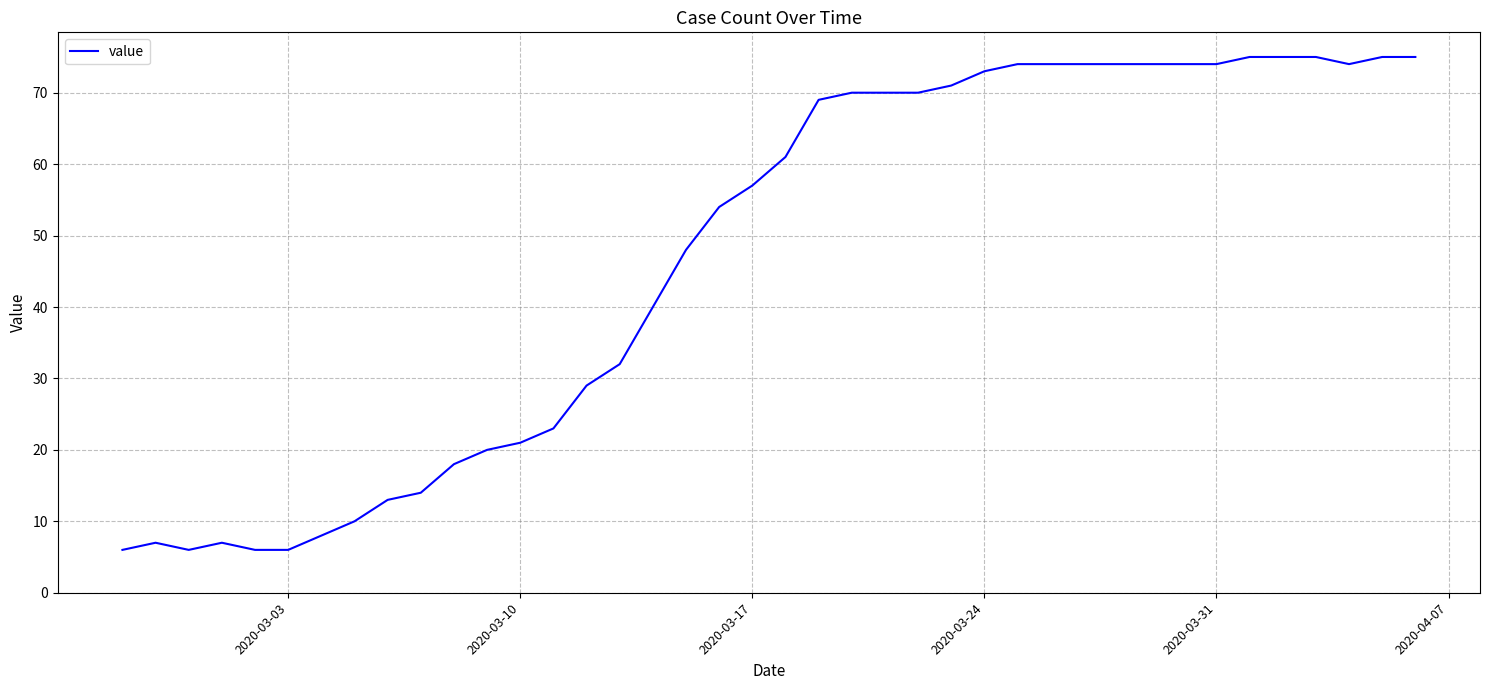

What is the average value?

47